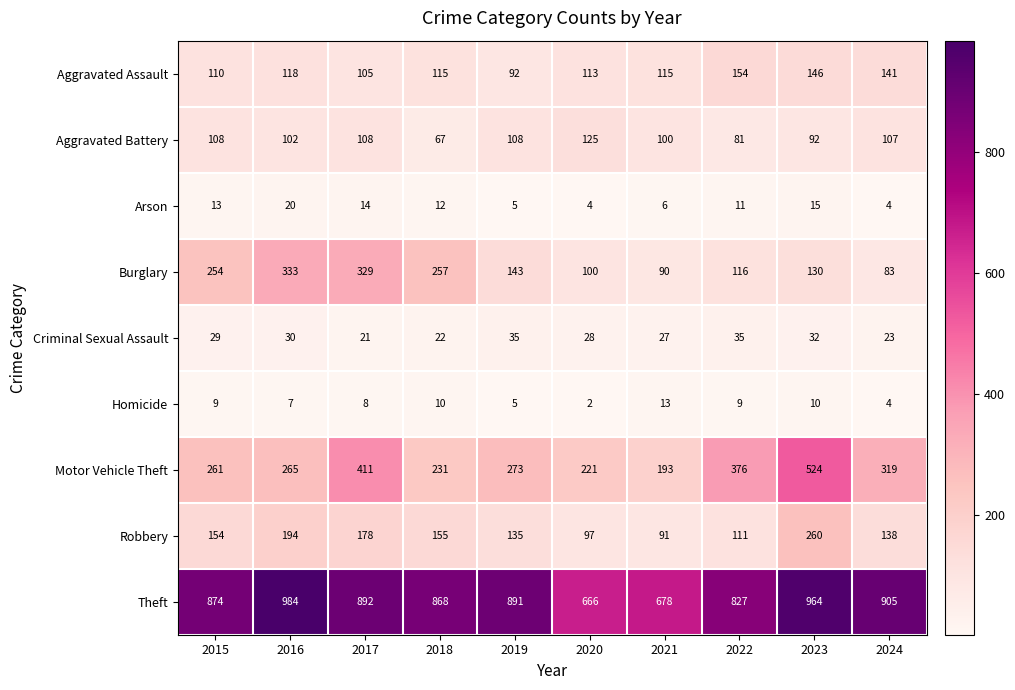

At how many categories does at least one series exceed 12?

10